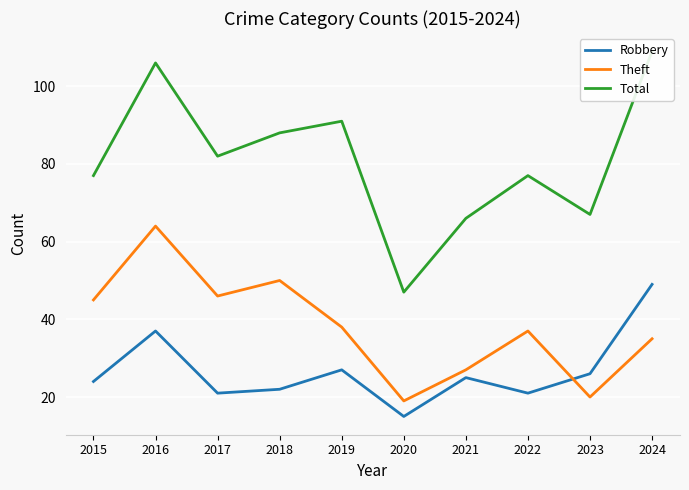

How many lines are shown in the chart?

3